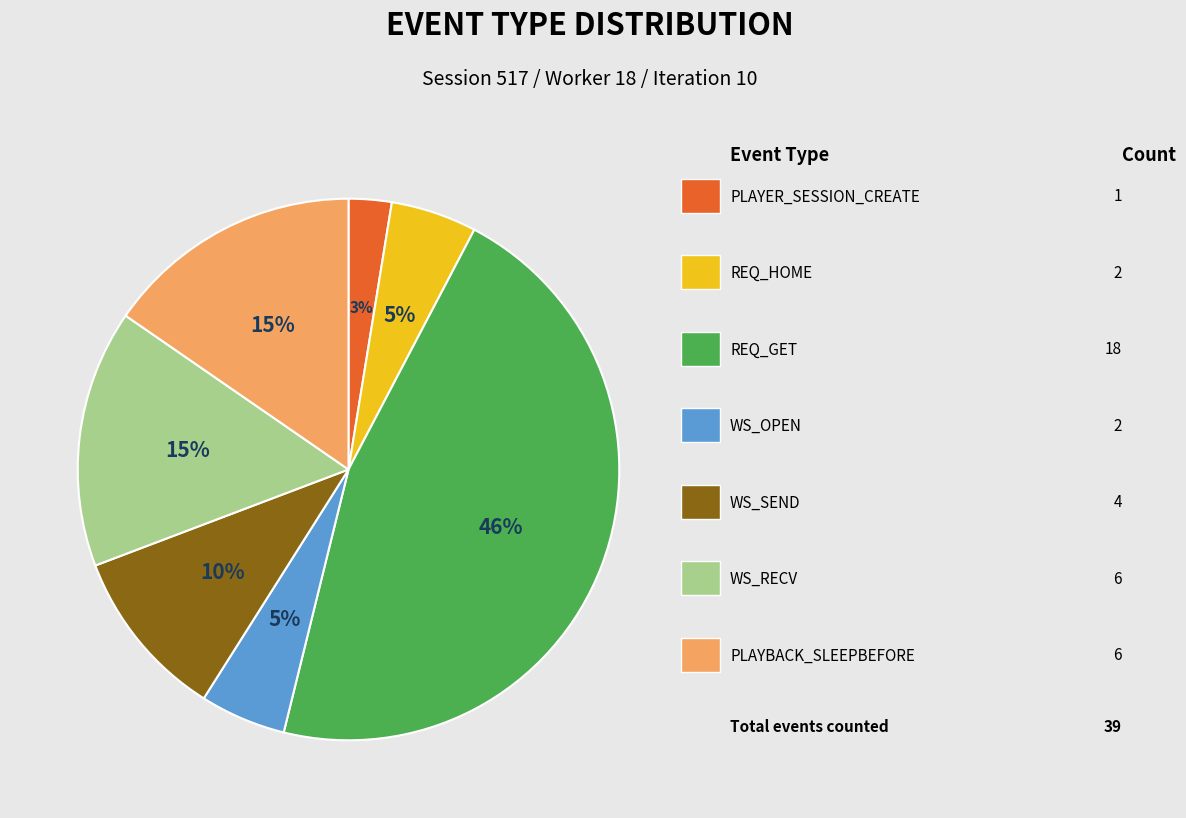

Is there any slice that represents more than half of the pie?

No